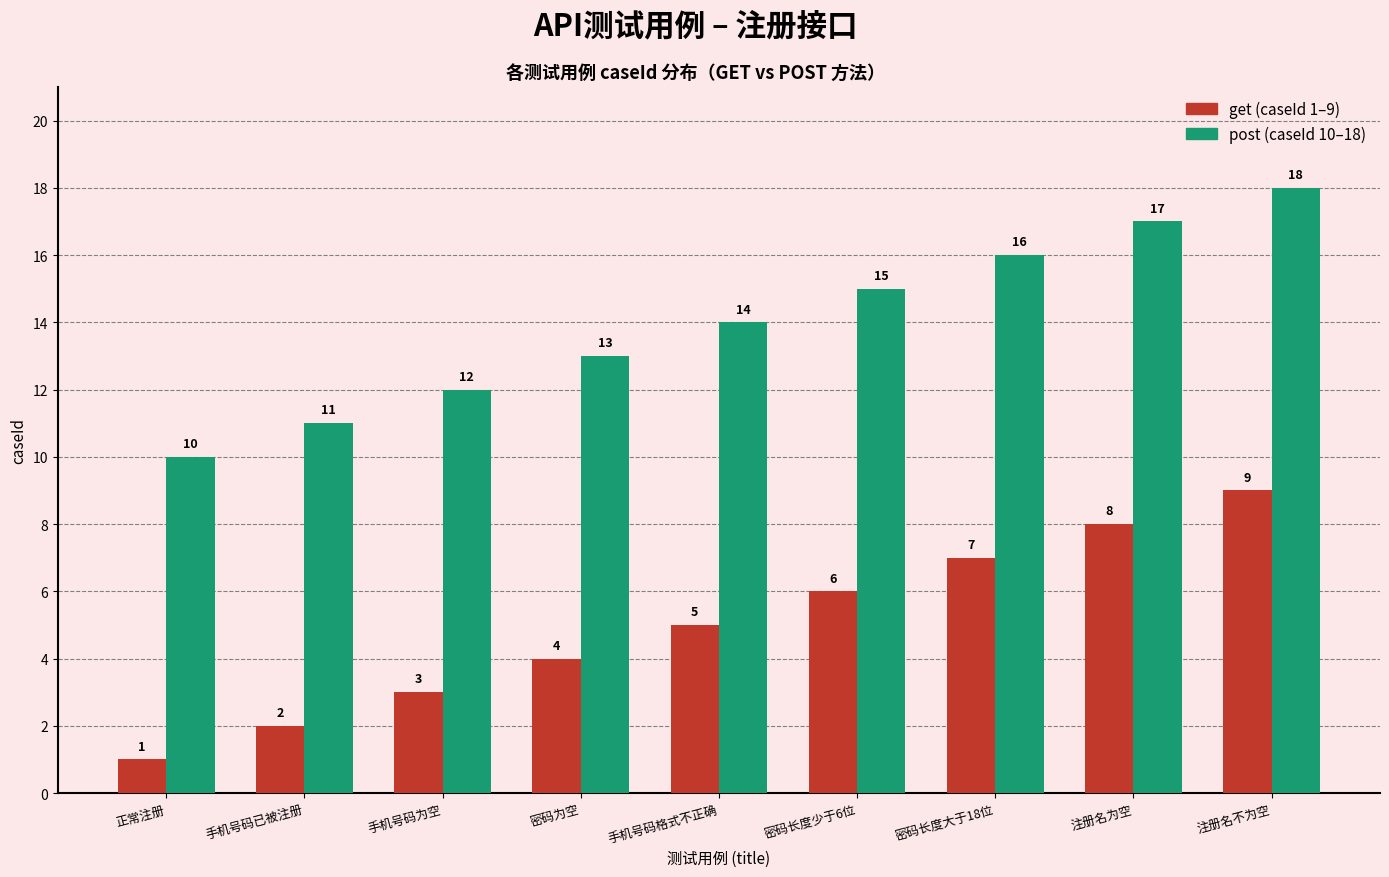

Which category has the lowest value across all series?

正常注册